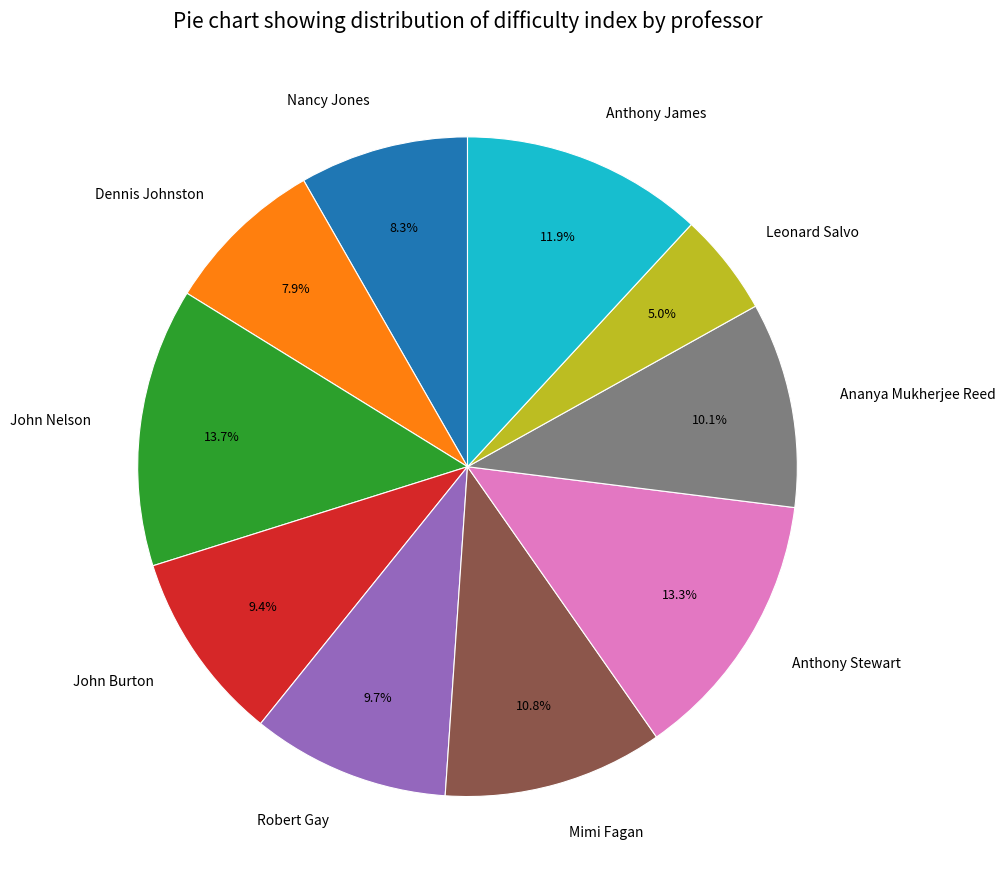

What percentage is the Anthony James slice, to the nearest percent?

12%